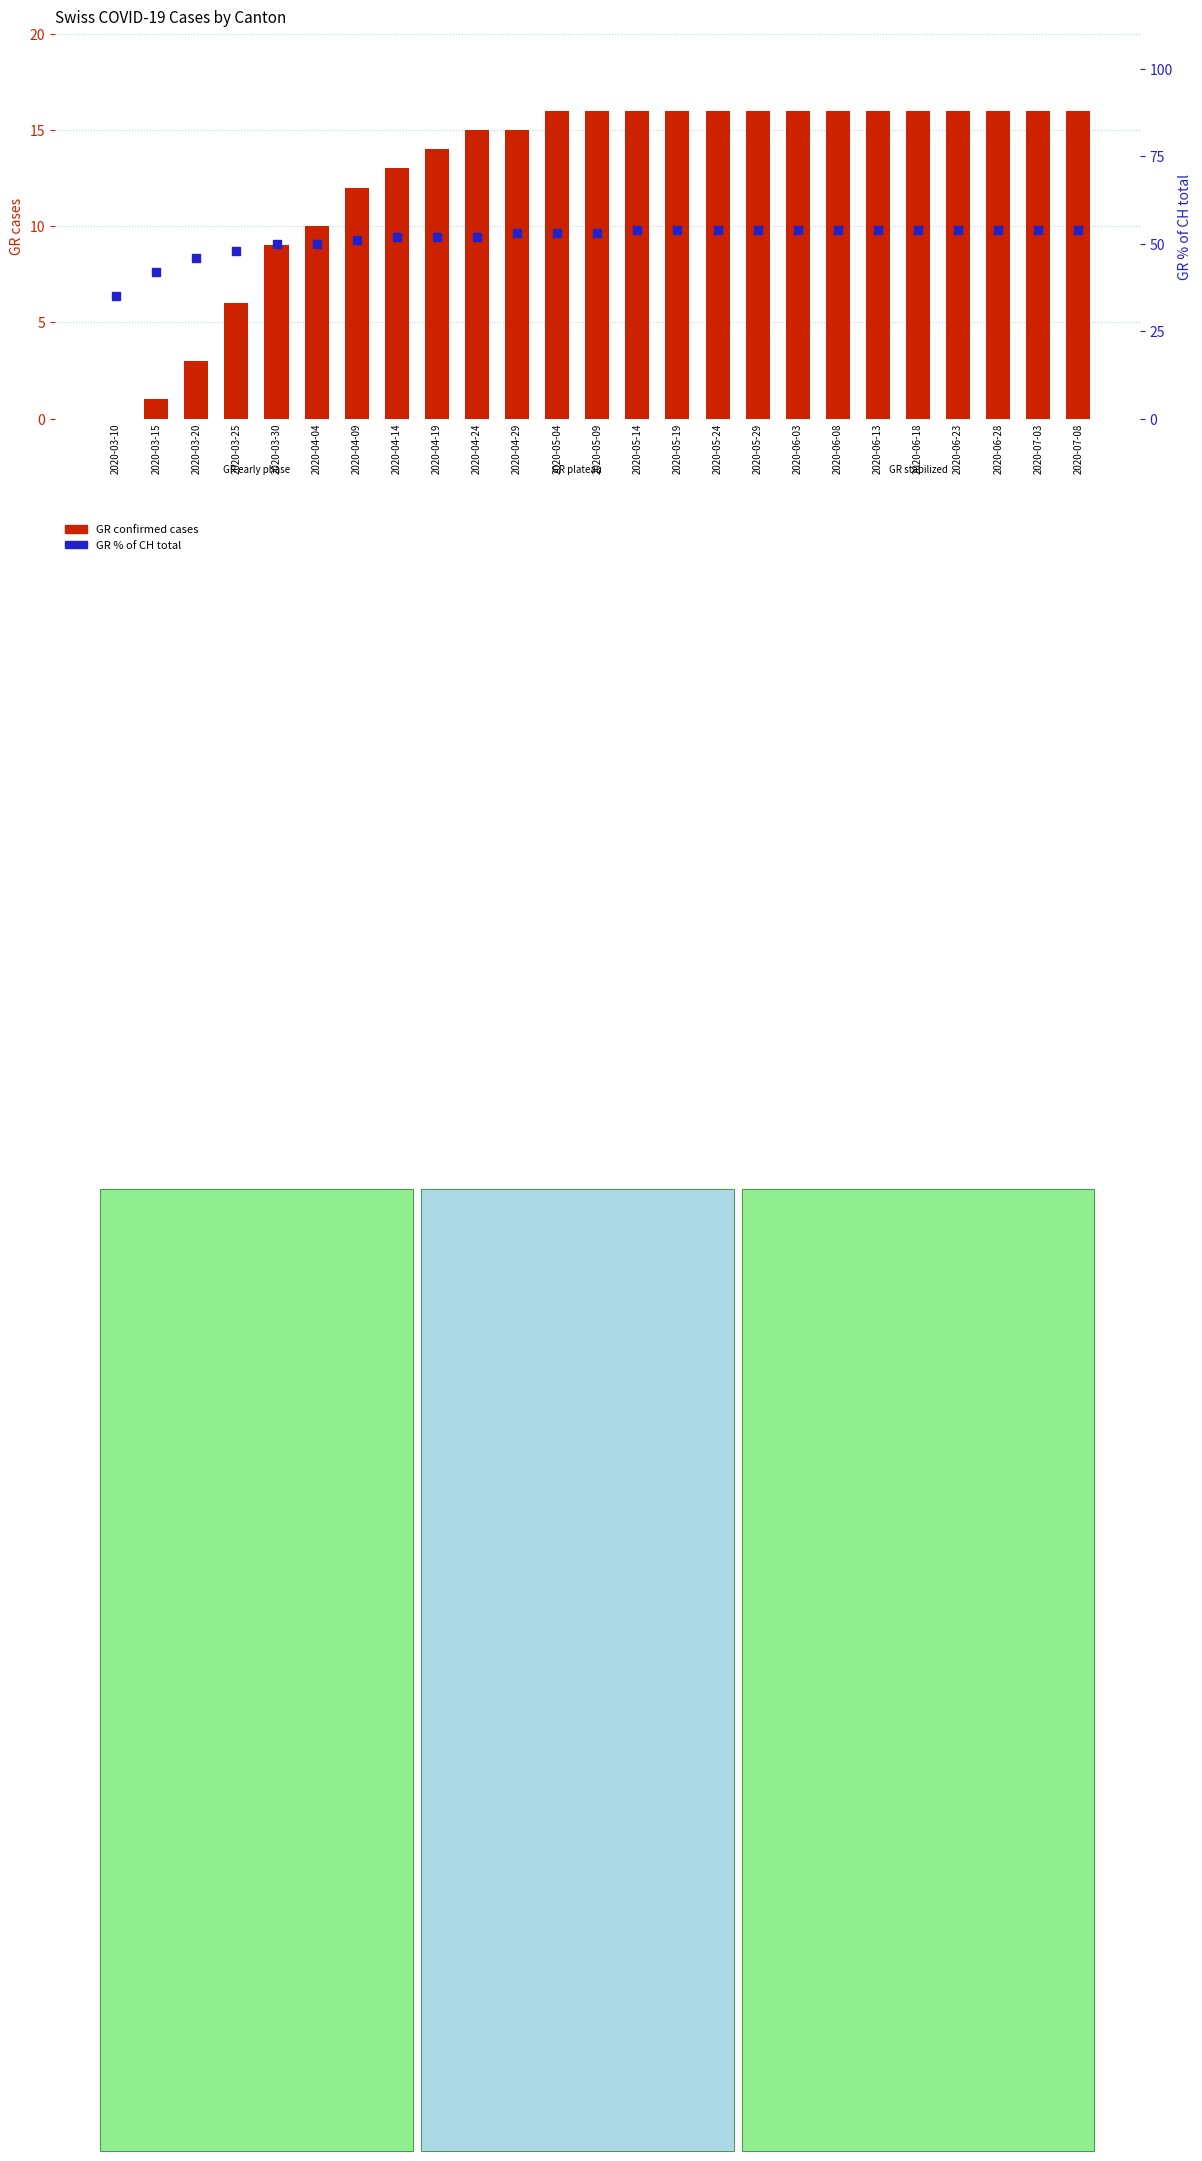

Which series has the widest spread of Y values?

GR % of CH